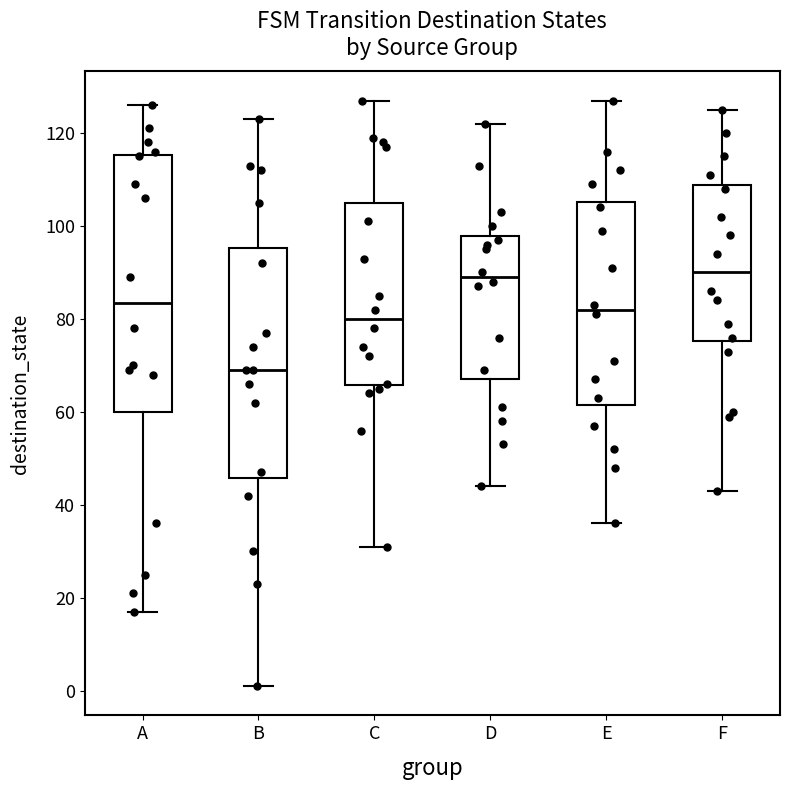

Reading left to right, read every box against the y-axis: the position of its median line, the range the box covers, and the ends of its whiskers. The values are not printed on the chart, so give them approximately, as read against the axis.

A: median 84, box 60 to 116, whiskers 18 to 126
B: median 70, box 46 to 96, whiskers 2 to 124
C: median 80, box 66 to 106, whiskers 32 to 128
D: median 90, box 68 to 98, whiskers 44 to 122
E: median 82, box 62 to 106, whiskers 36 to 128
F: median 90, box 76 to 108, whiskers 44 to 126